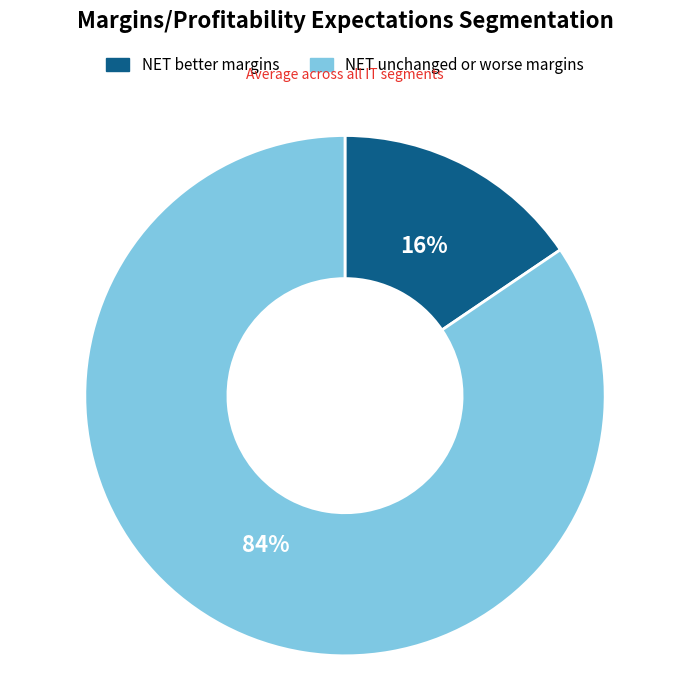

Is there any slice that represents more than half of the pie?

Yes